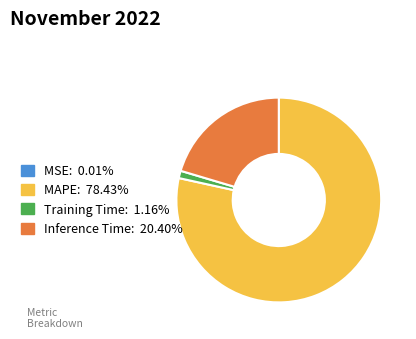

The MAPE slice represents 78% of the pie. True or false?

True